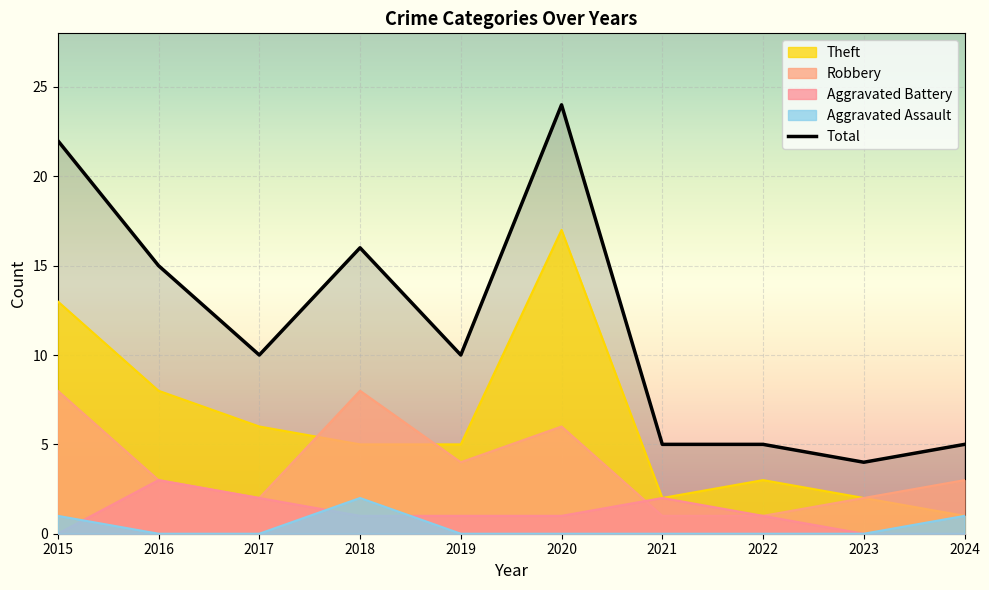

Where is Aggravated Assault nearest to the value 1?

2015